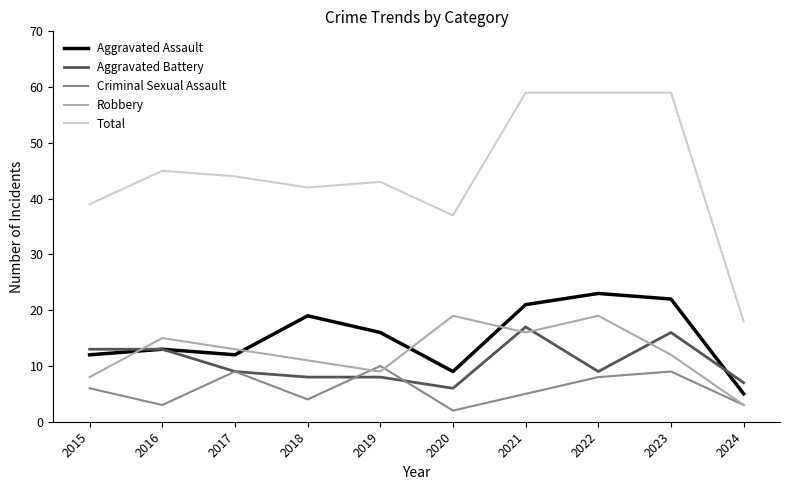

Where is Robbery nearest to the value 11?

2018